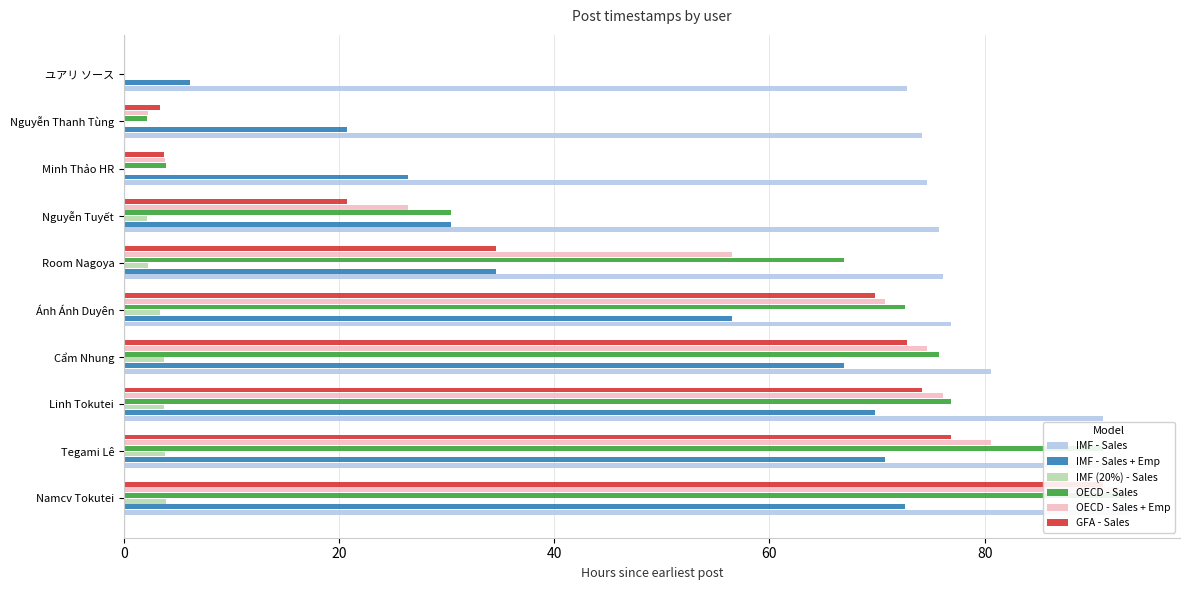

What position from the left is Nguyễn Tuyết?

7